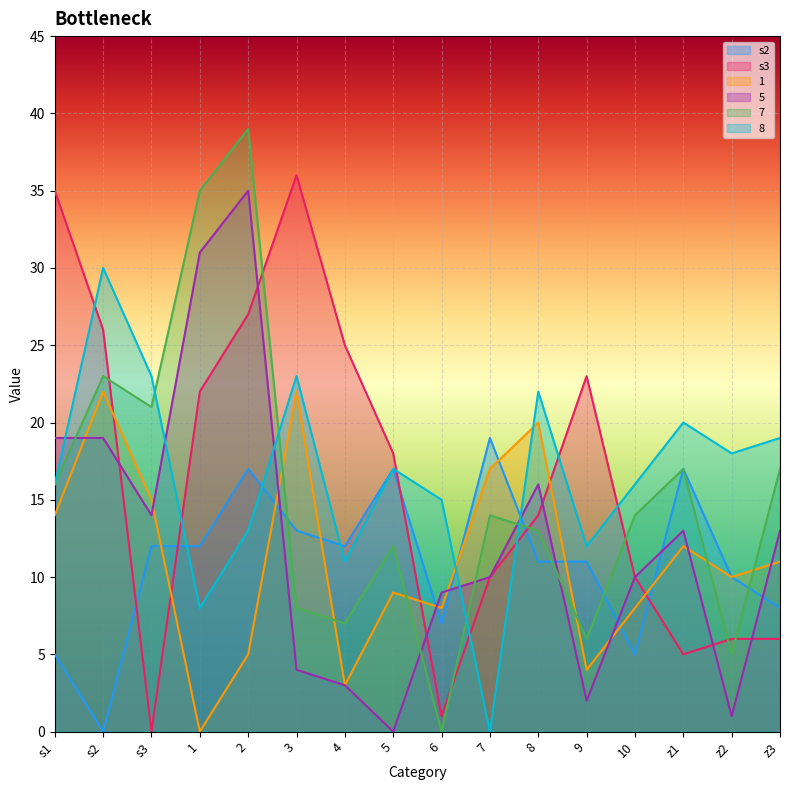

At which label is 8 closest to 15?

6